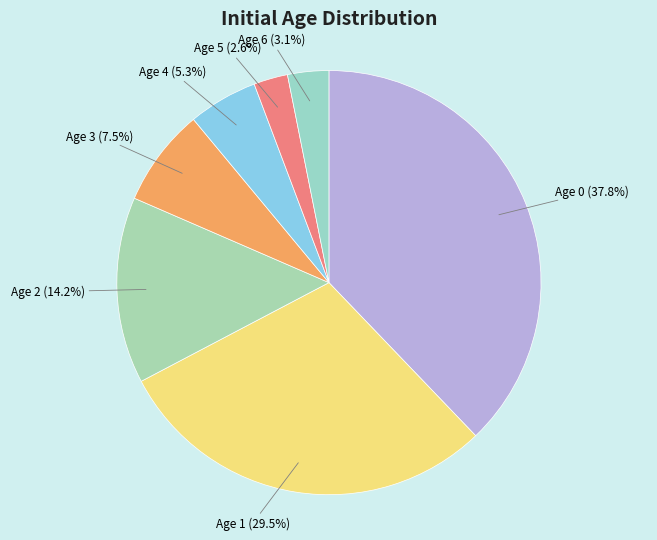

What is the total percentage of Age 6 and Age 3?

10.6%